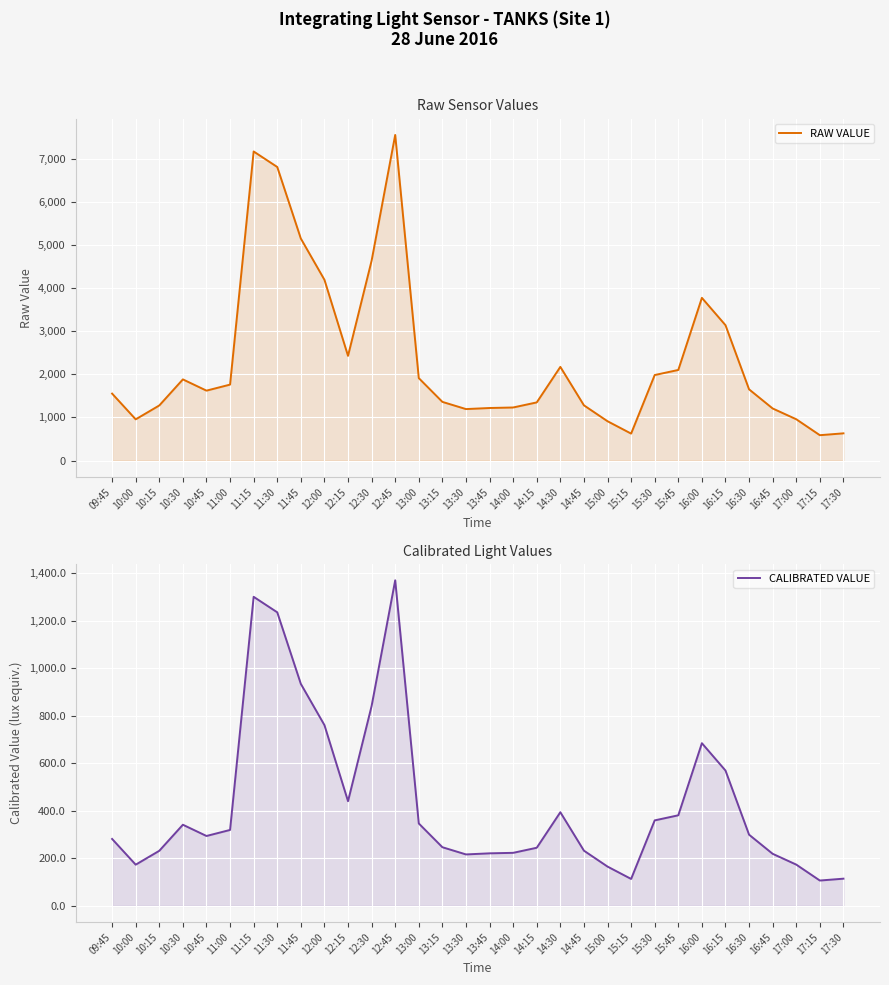

True or false: RAW VALUE has more than 0 points higher than both neighbors.

True